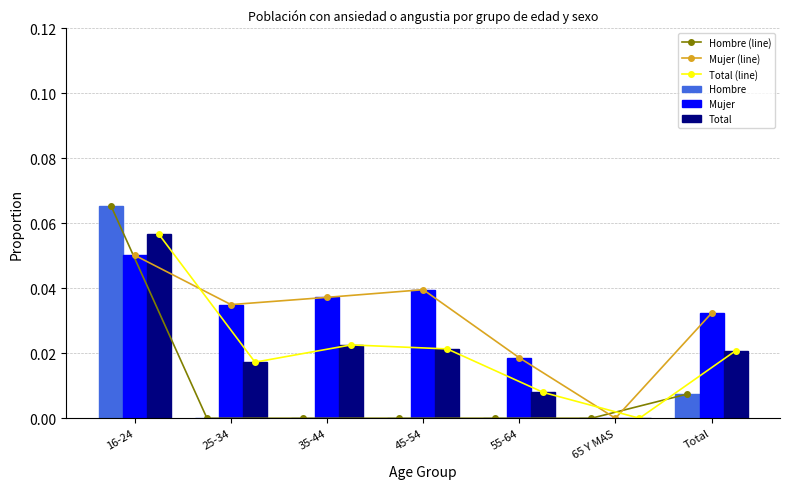

What position from the left is 25-34?

2